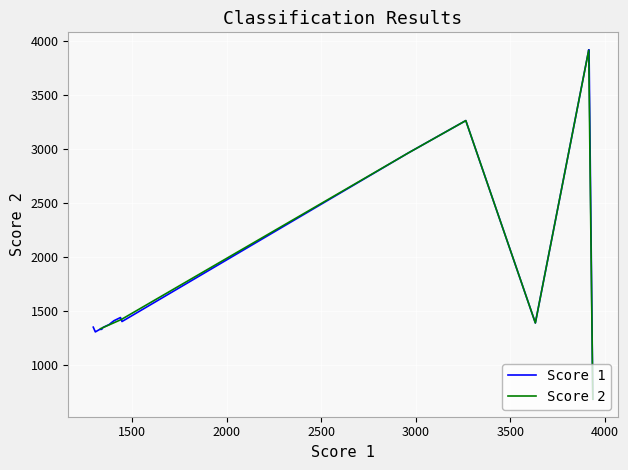

What is the total value across all series at 0?

7825